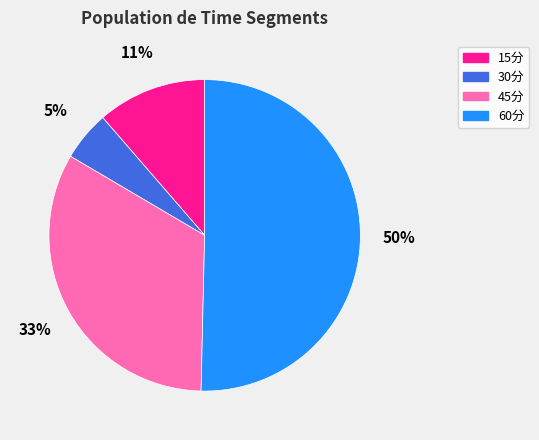

Combined, do 15分 and 45分 account for over 50%?

No